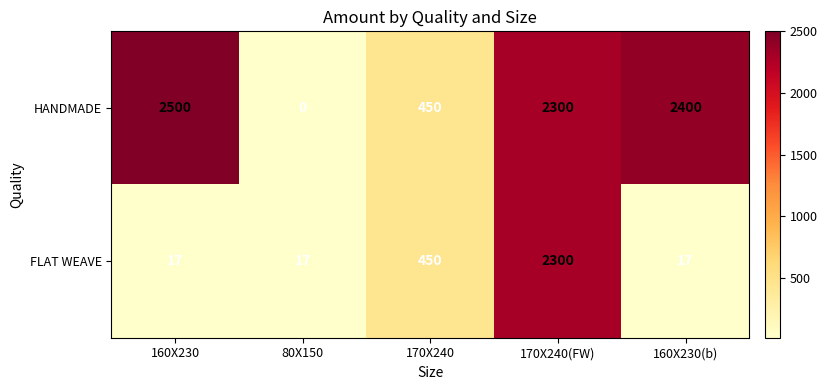

Which series has the largest range (max minus min)?

HANDMADE